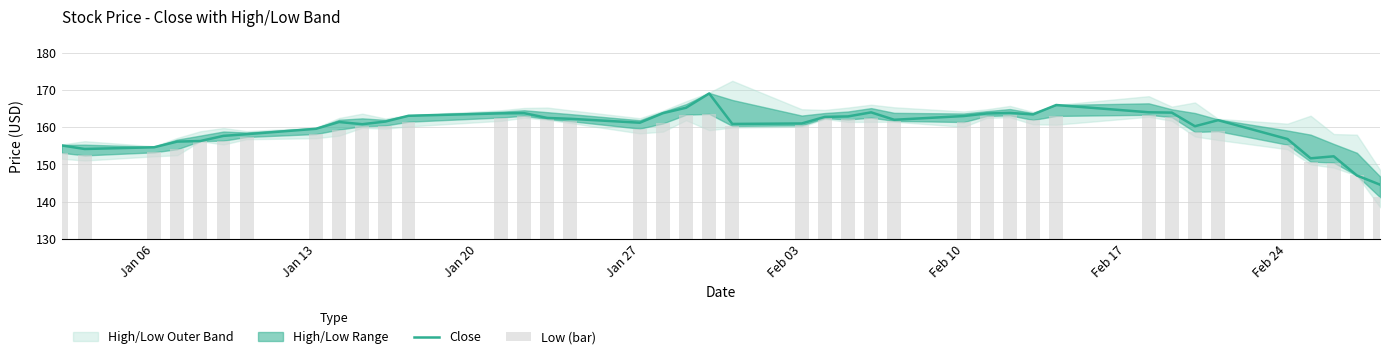

What is the maximum value for Close?

169.1